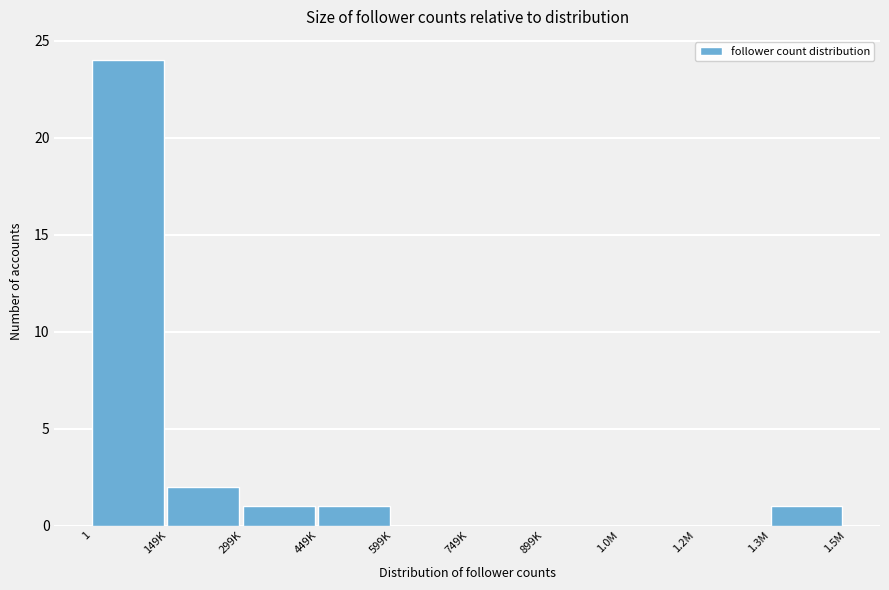

Reading left to right, transcribe all the data shown in this chart.

1=24	149K=2	299K=1	449K=1	599K=0	749K=0	899K=0	1.0M=0	1.2M=0	1.3M=1